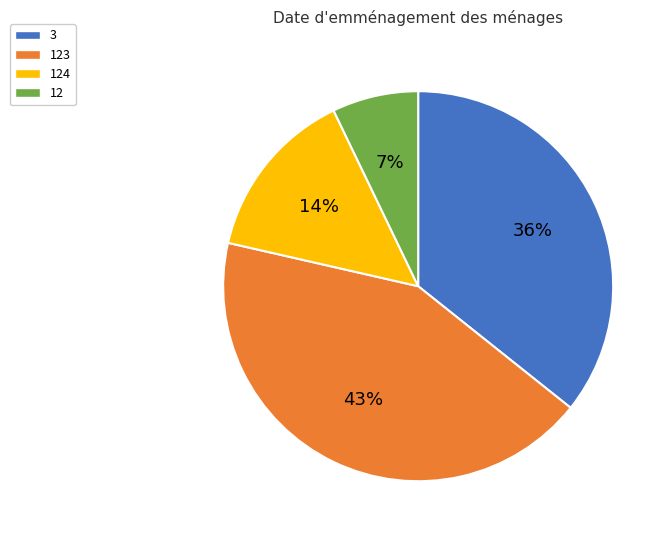

To the nearest percent, what percentage of the pie is 124?

14%